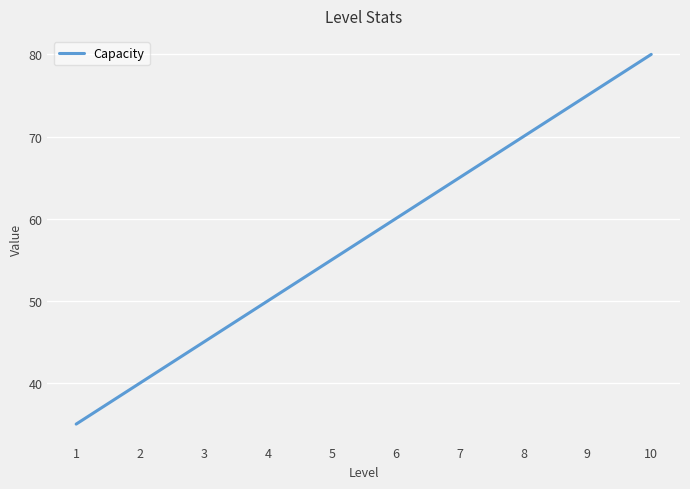

Which label corresponds to the smallest value in the chart?

1